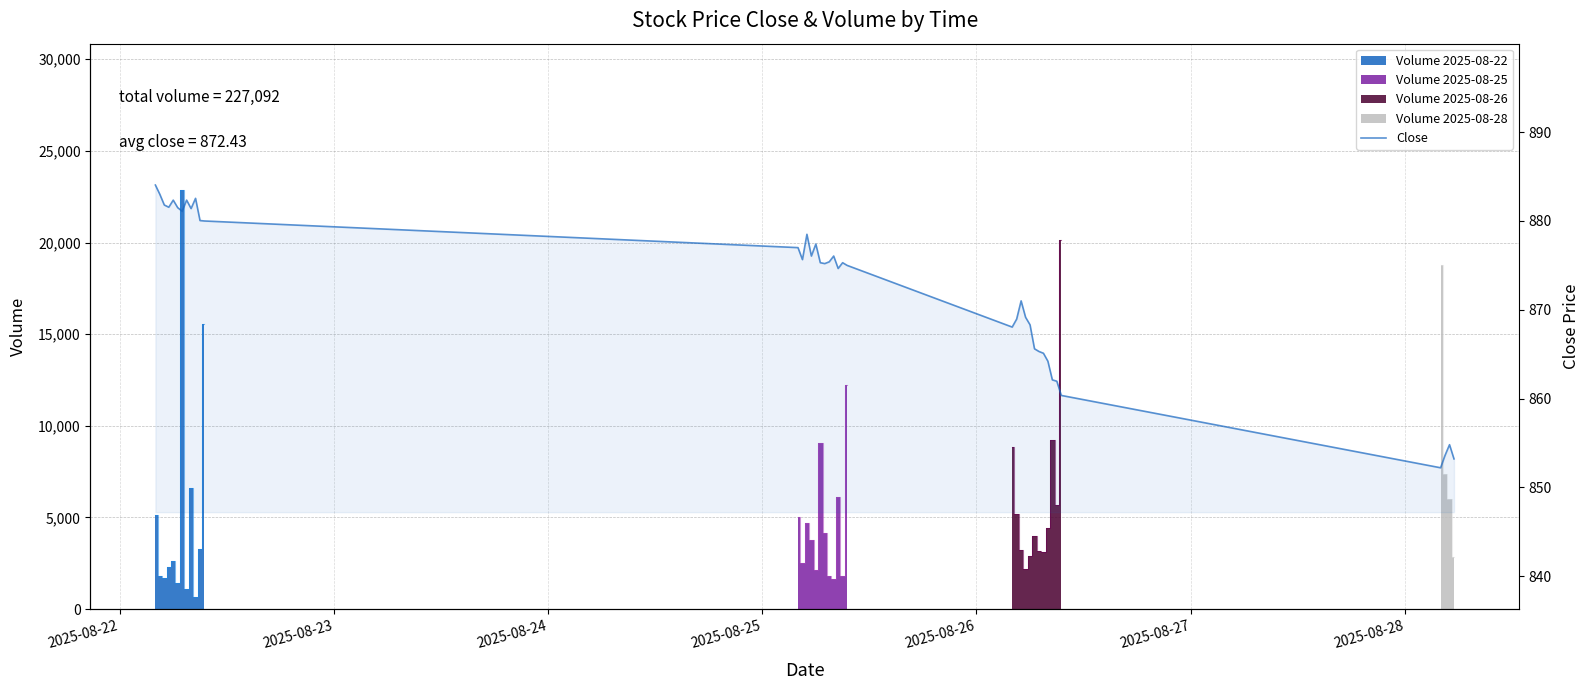

The chart shows a value of 1578.7 at 2025-08-24. True or false?

False